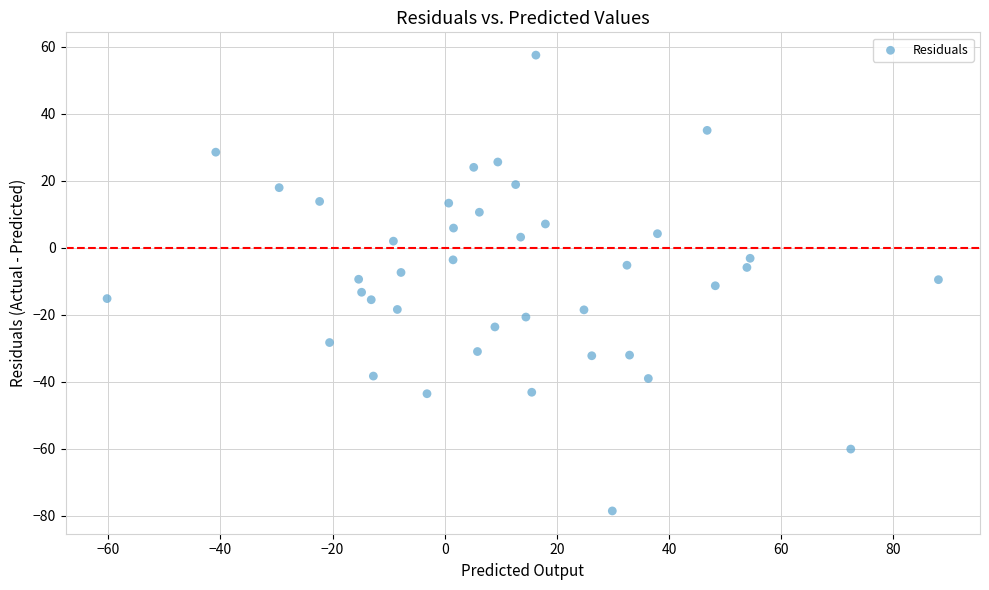

What is the range of X values (max minus min)?

148.2